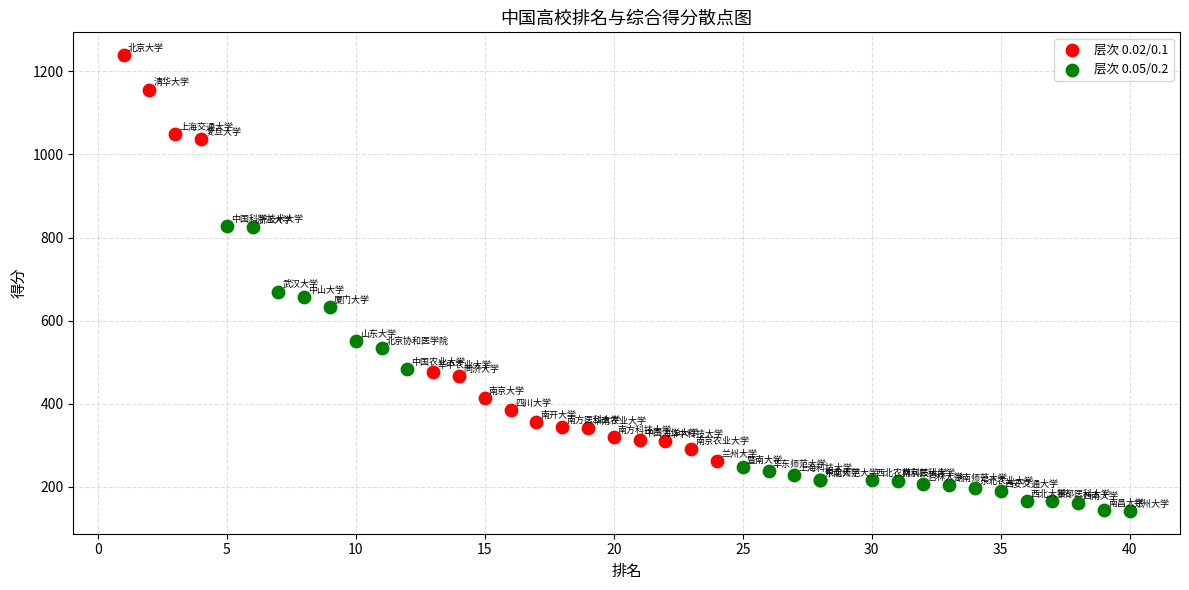

Which series contains the lowest Y value?

层次 0.05/0.2